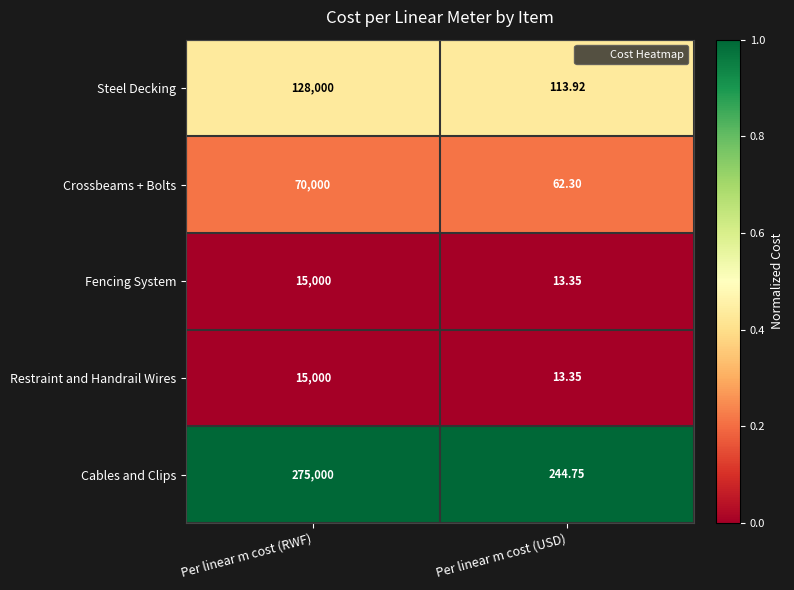

Which label corresponds to the largest value in the chart?

Per linear m cost (RWF)